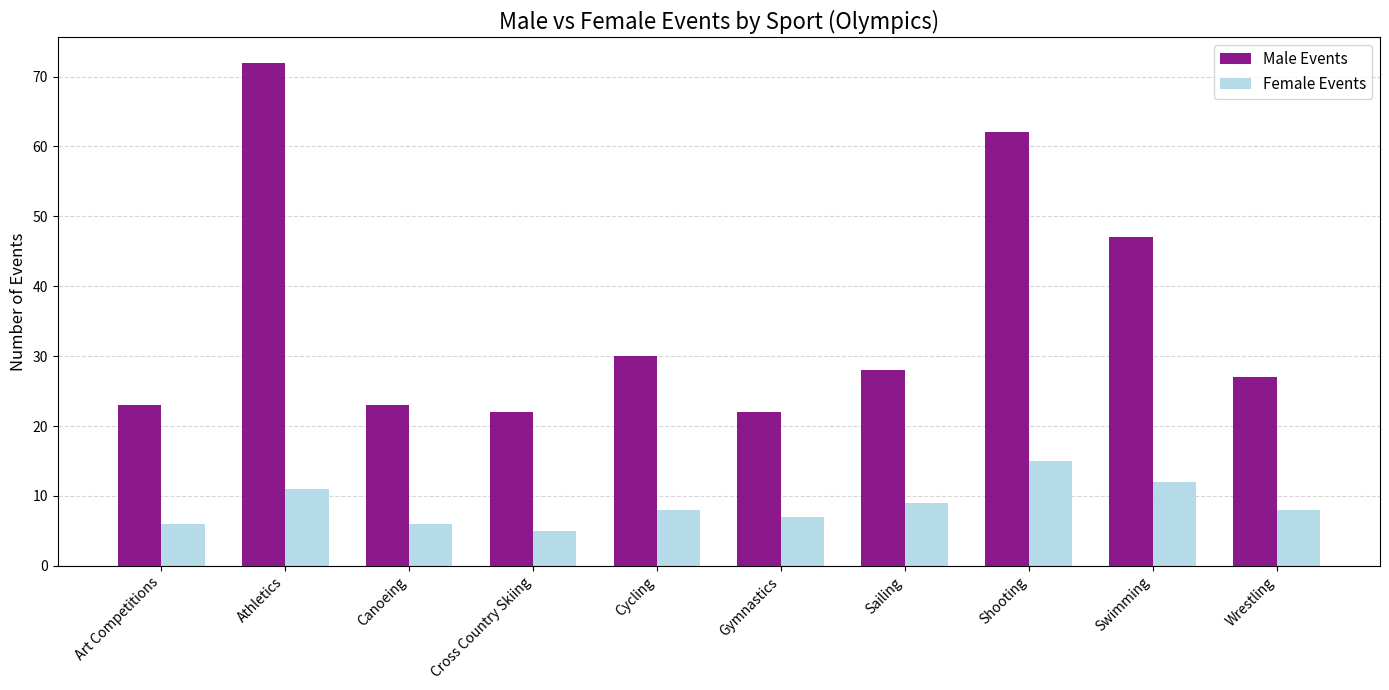

True or false: Female Events has a value of 3 at Athletics.

False